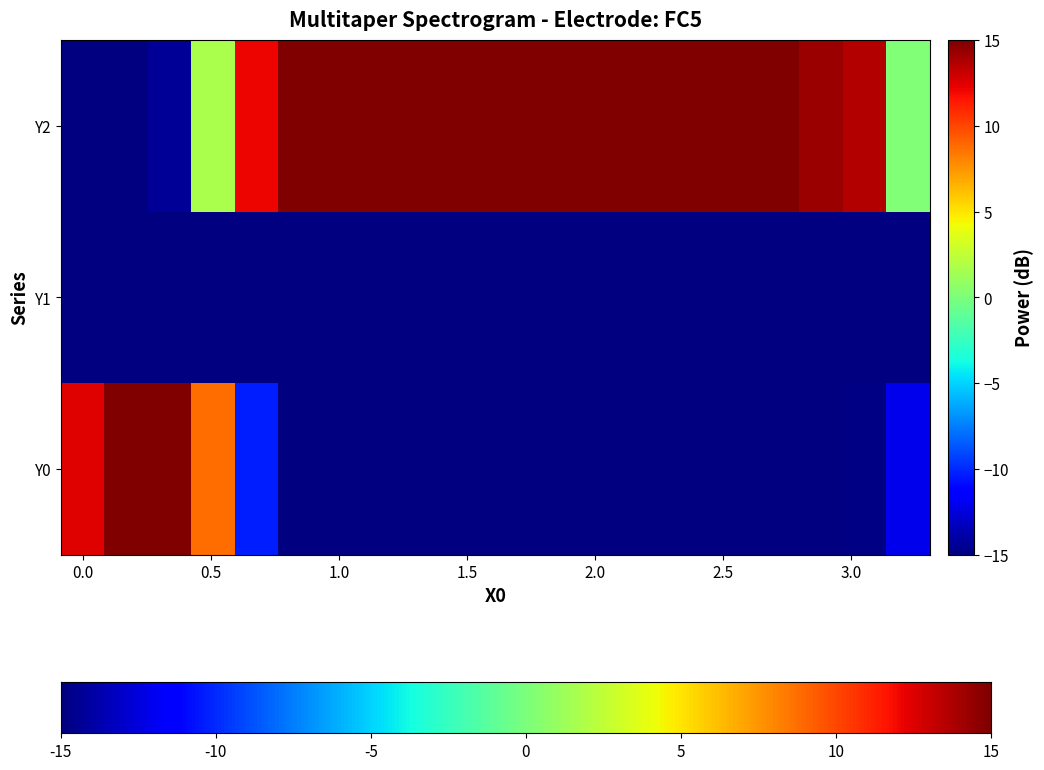

At how many categories does at least one series exceed -4?

20